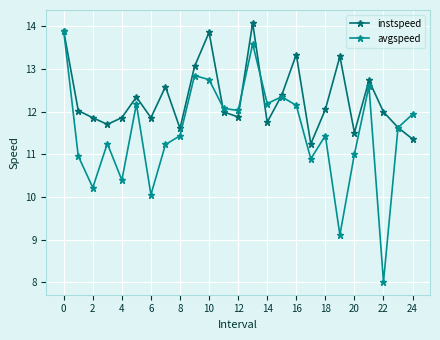

Does the chart have visible grid lines?

Yes